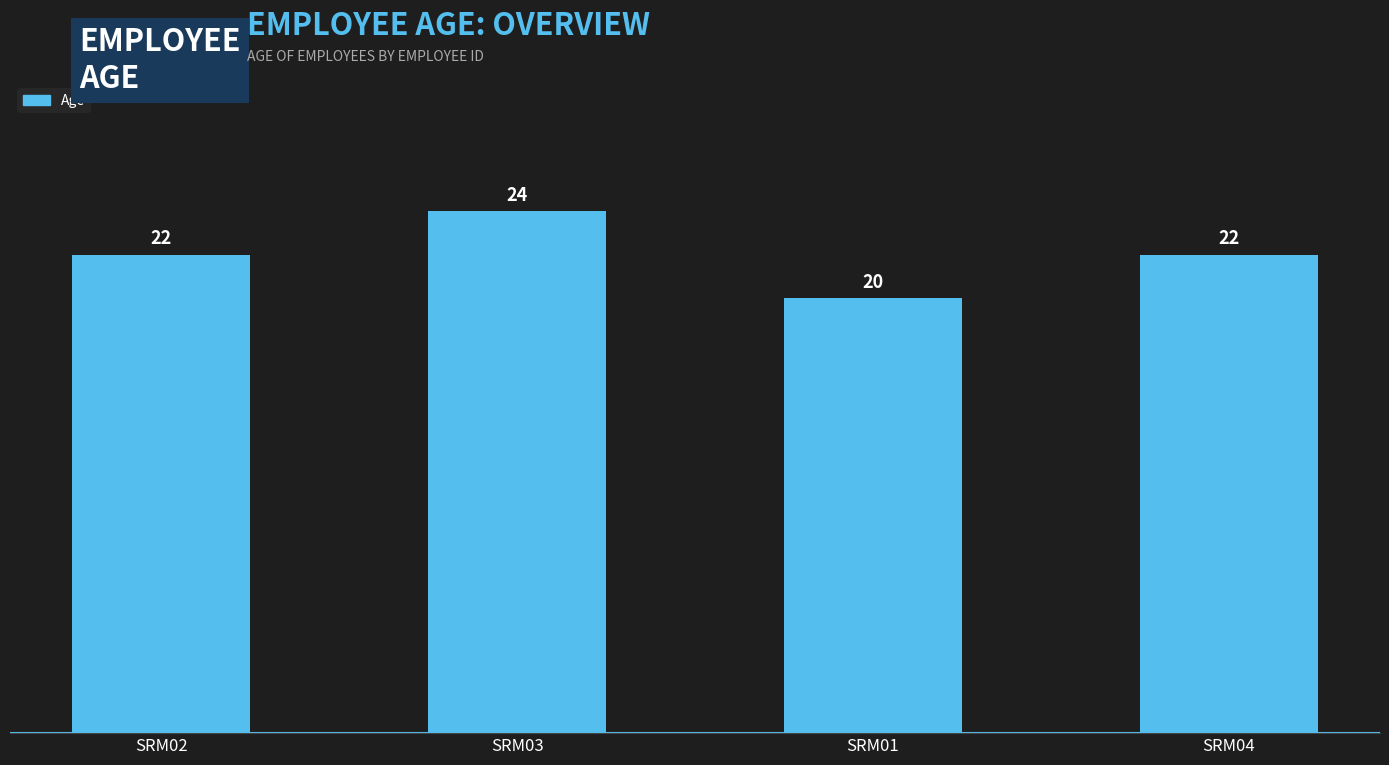

The chart shows a value of 32 at SRM04. True or false?

False